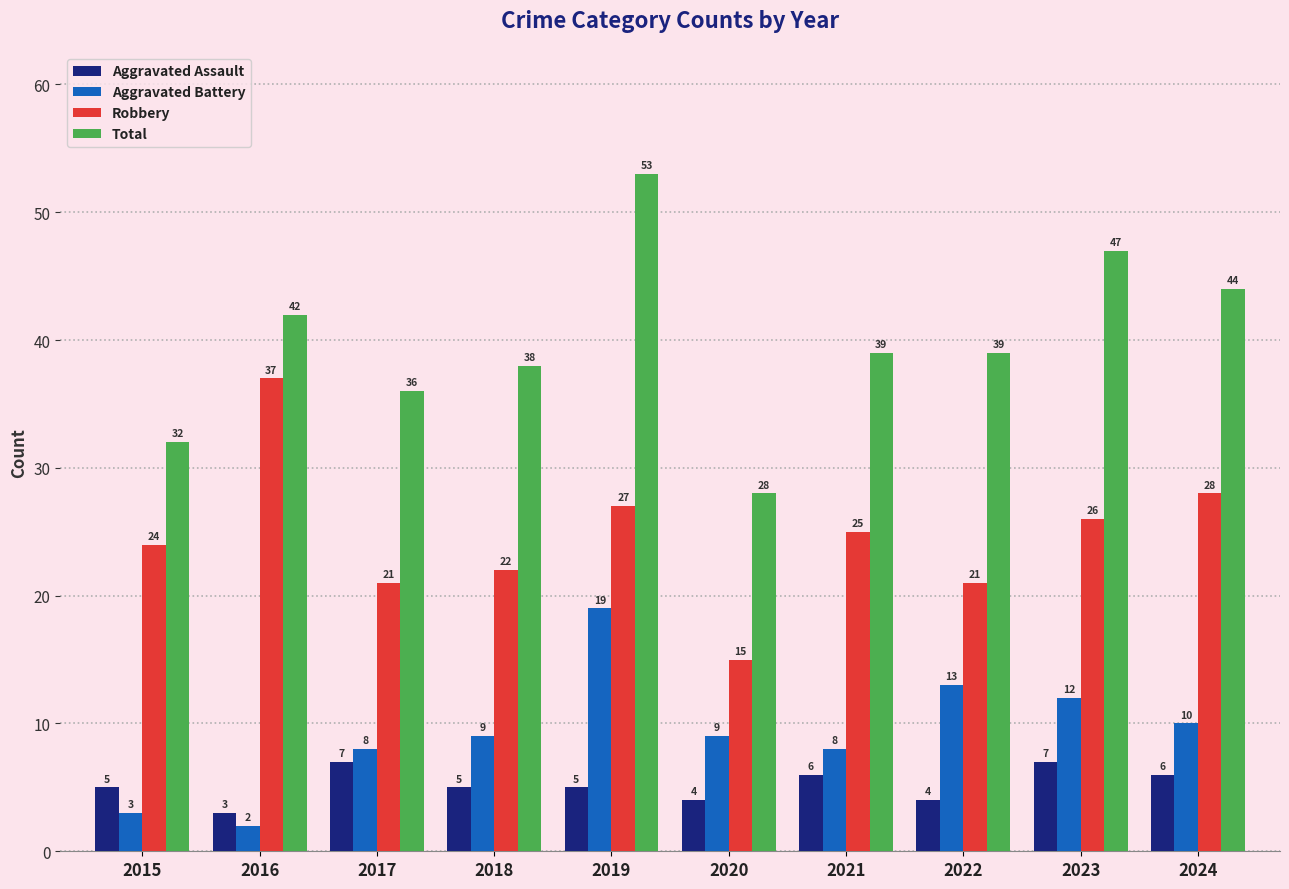

Where is Aggravated Battery nearest to the value 10?

2024